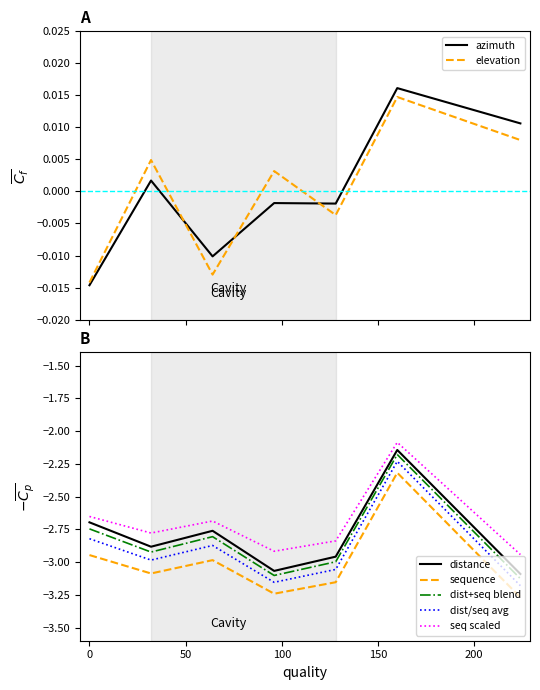

In azimuth, how many points are lower than both neighbors (excluding endpoints)?

2